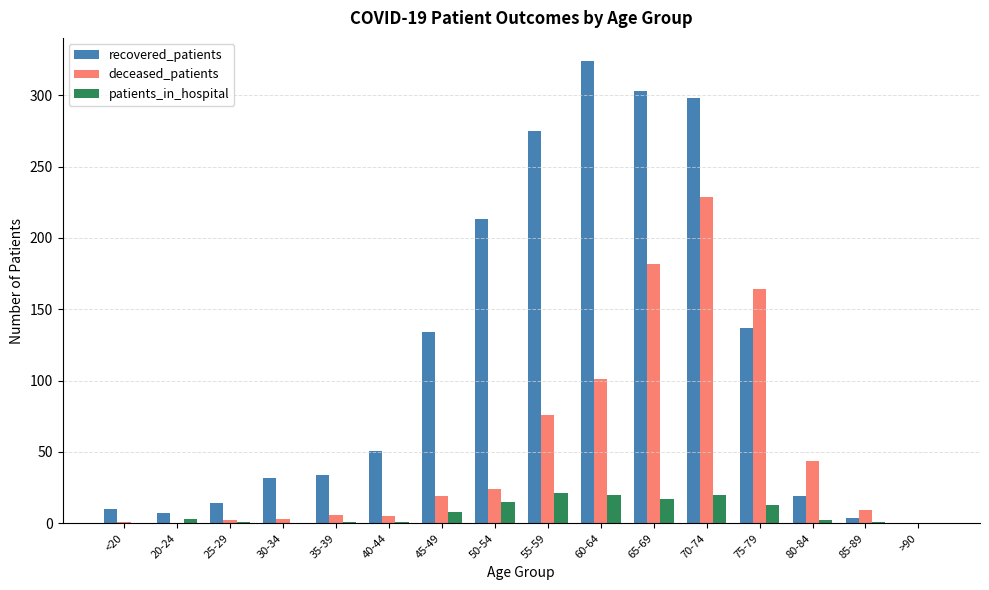

What is the sum of all patients_in_hospital values?

123